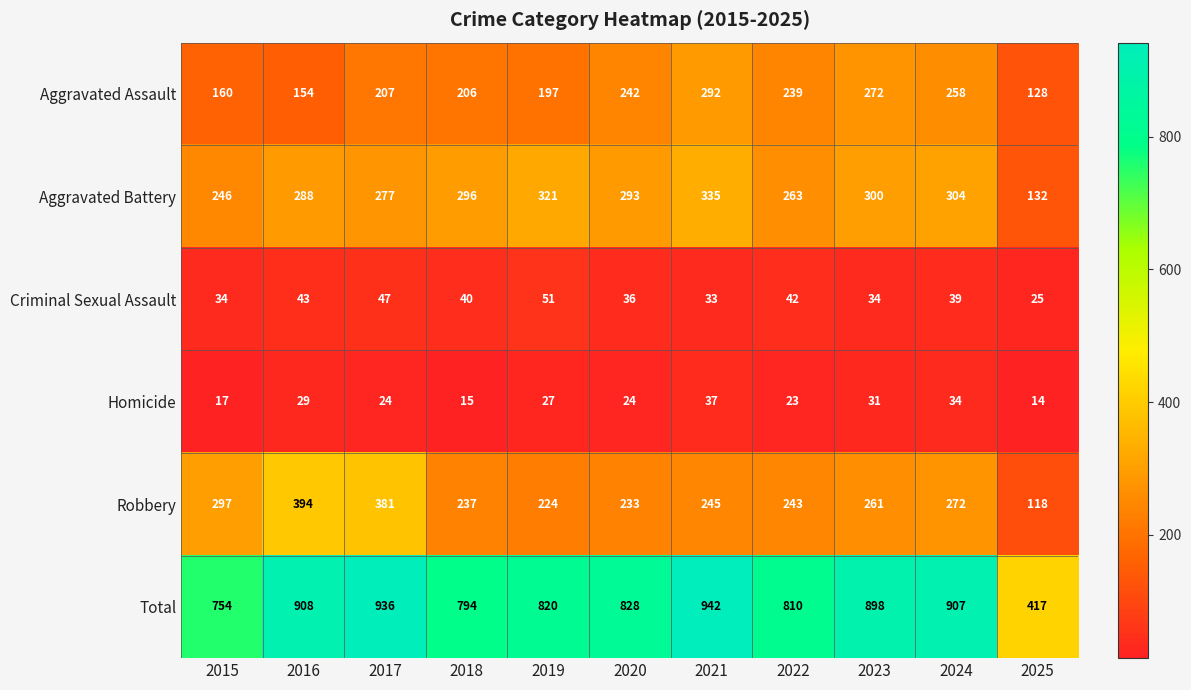

Is it true that Homicide equals 23 at 2022?

True